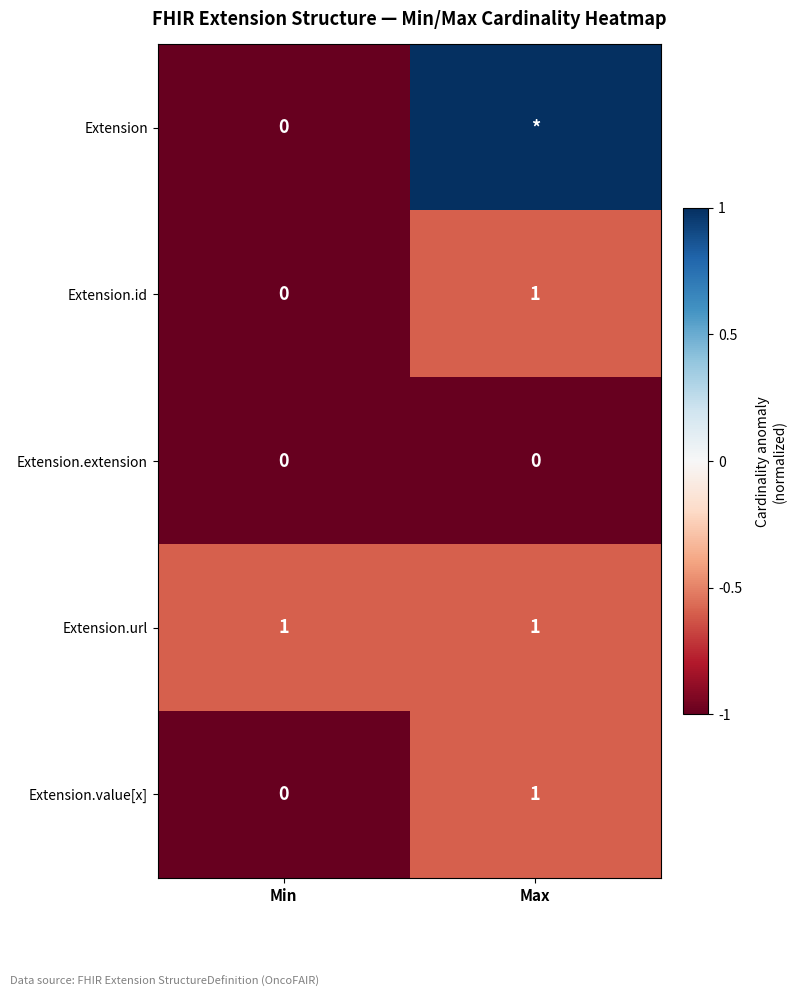

Which has a higher value, Max or Min?

Max